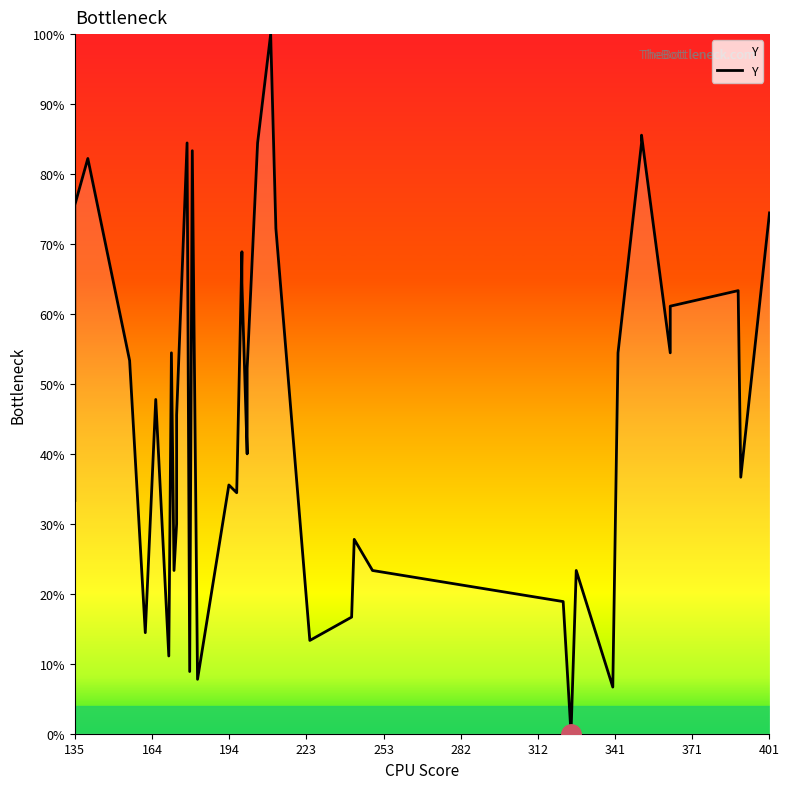

What is the difference between the second highest and minimum values?

85.6